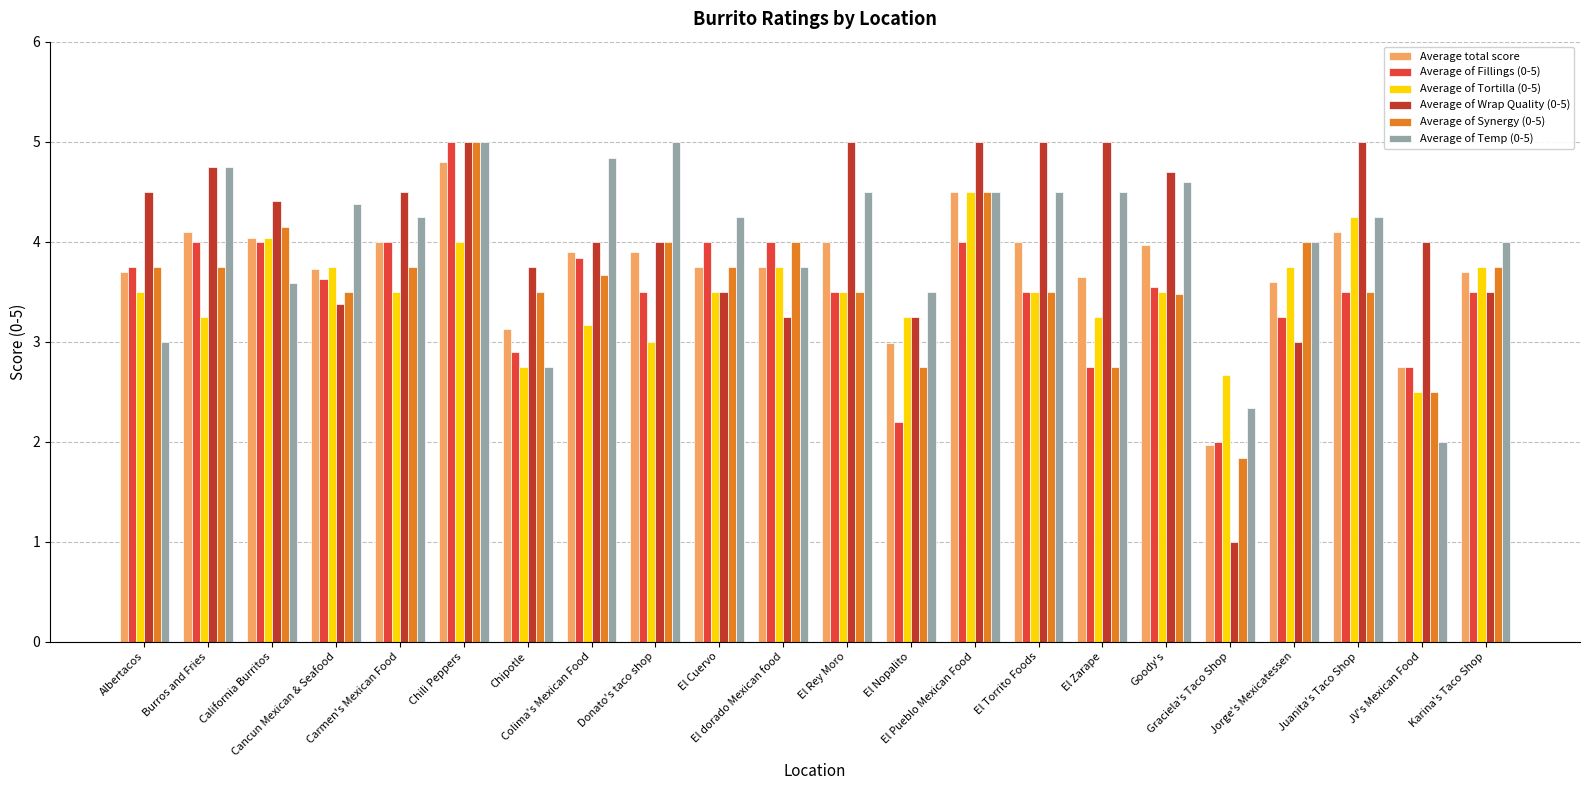

How many data points in Average of Synergy (0-5) are less than 3?

4